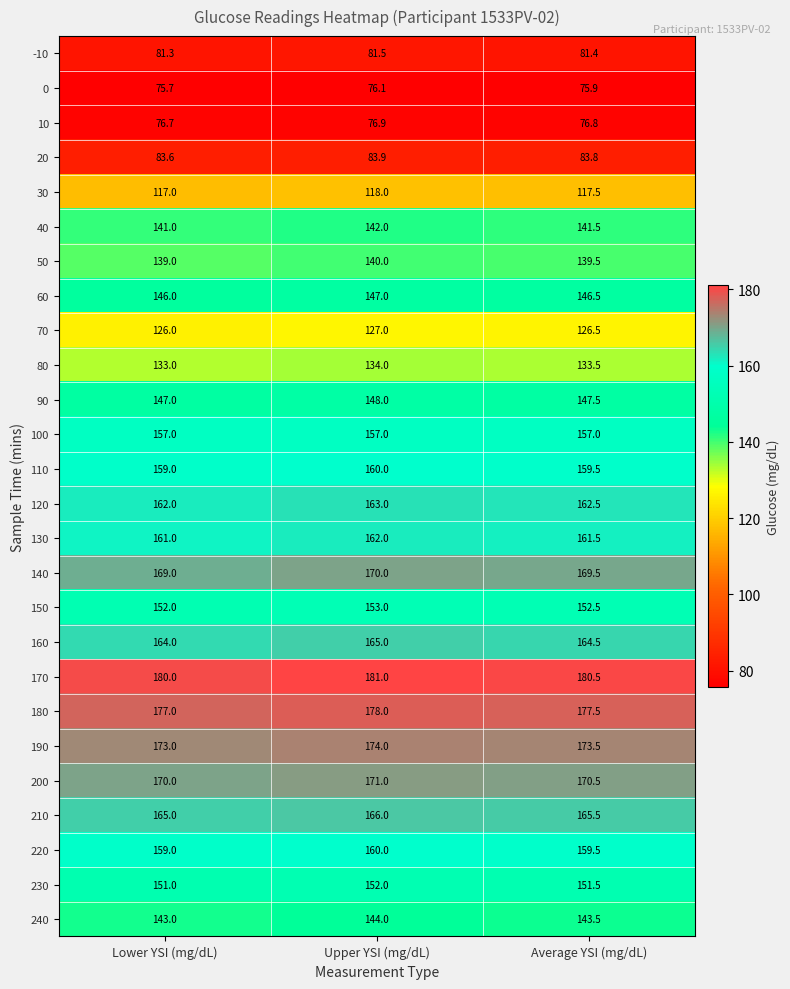

What is the sum of the 170 values at Lower YSI (mg/dL) and Average YSI (mg/dL)?

360.5